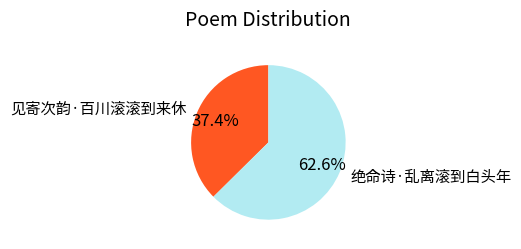

Rank the categories by value from lowest to highest.

见寄次韵·百川滚滚到来休, 绝命诗·乱离滚到白头年